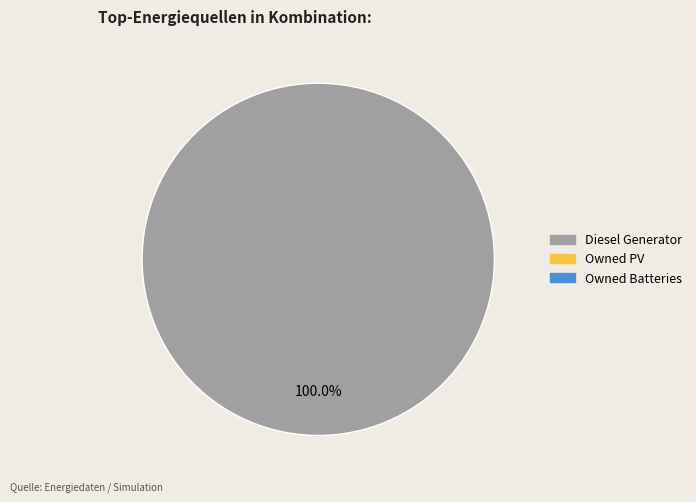

Is there a majority slice in this chart?

Yes